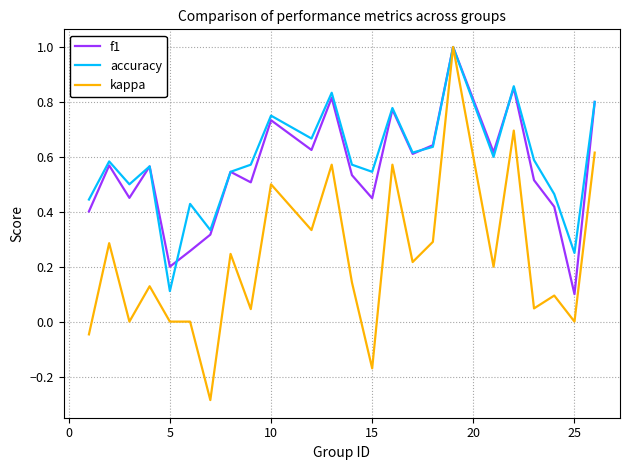

Which series has the widest spread of values?

kappa